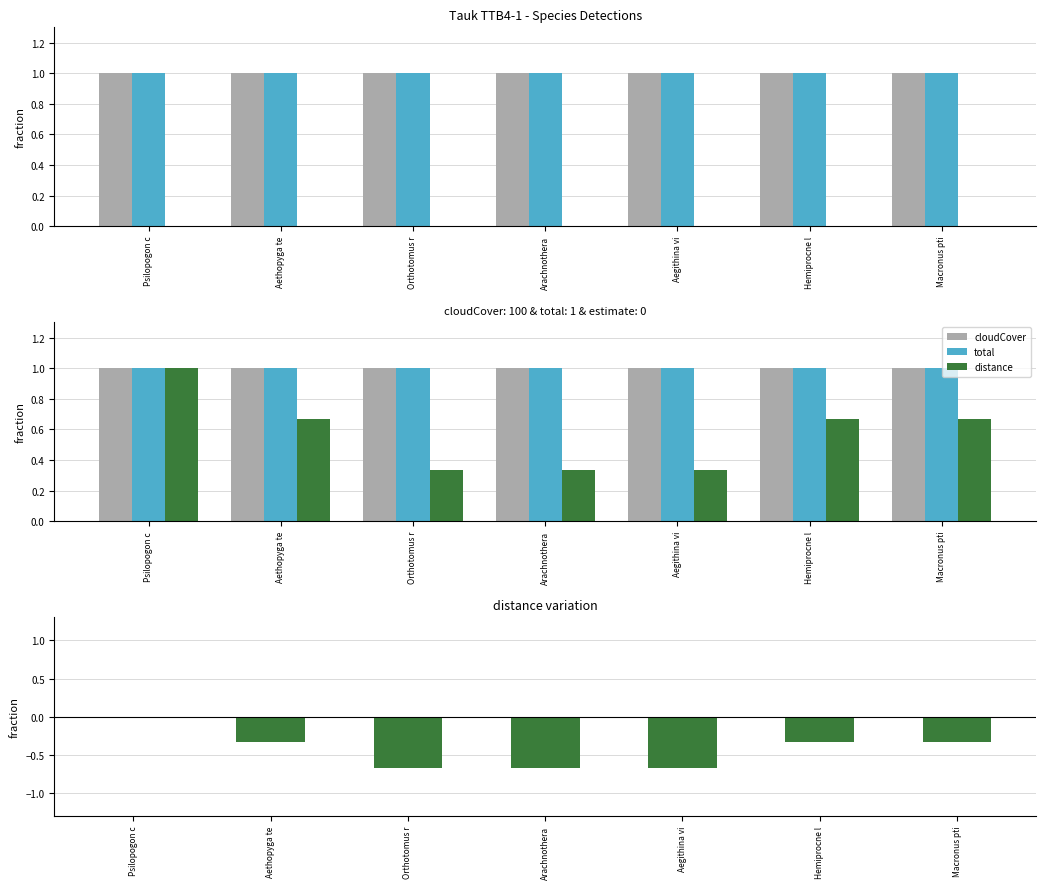

Is it true that cloudCover equals 1.0 at Aegithina vi?

True